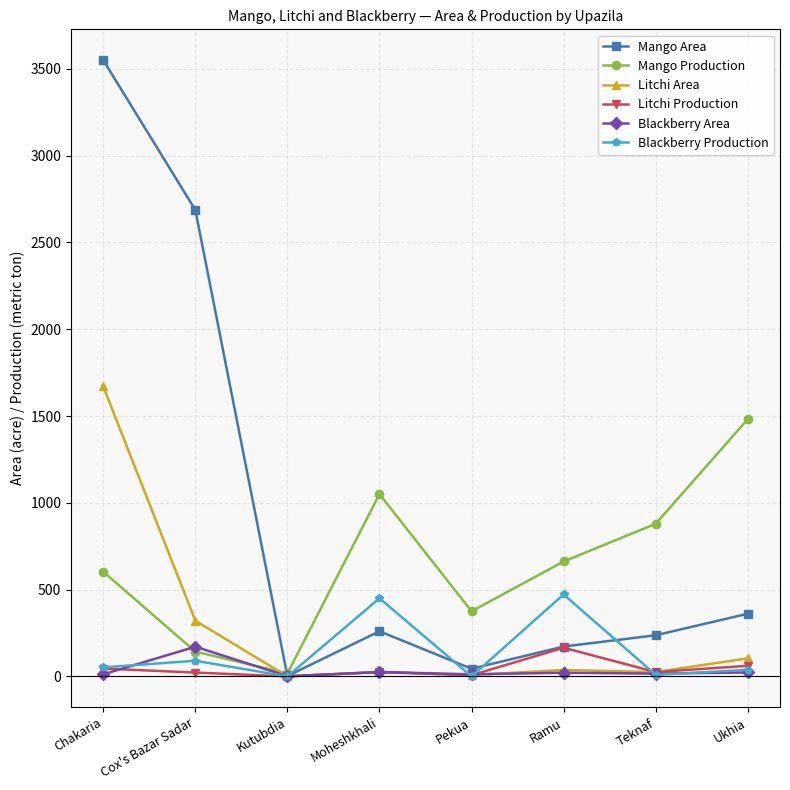

How many interior local peaks does the Mango Production series have?

1